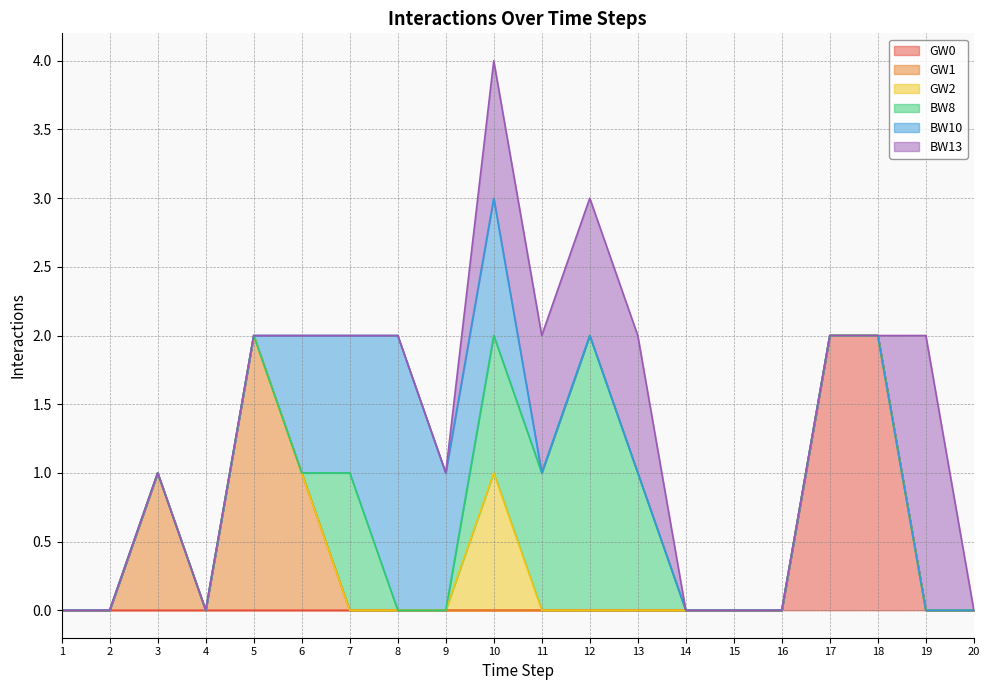

Rank the series at 13 from lowest to highest value.

GW0, GW1, GW2, BW10, BW8, BW13